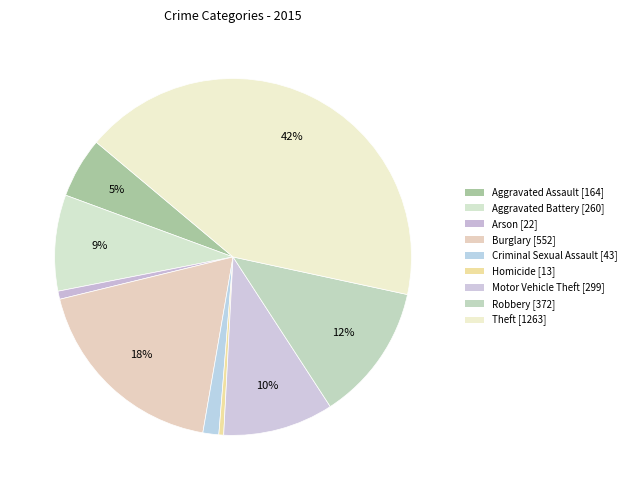

What is the smallest slice in the pie chart?

Homicide